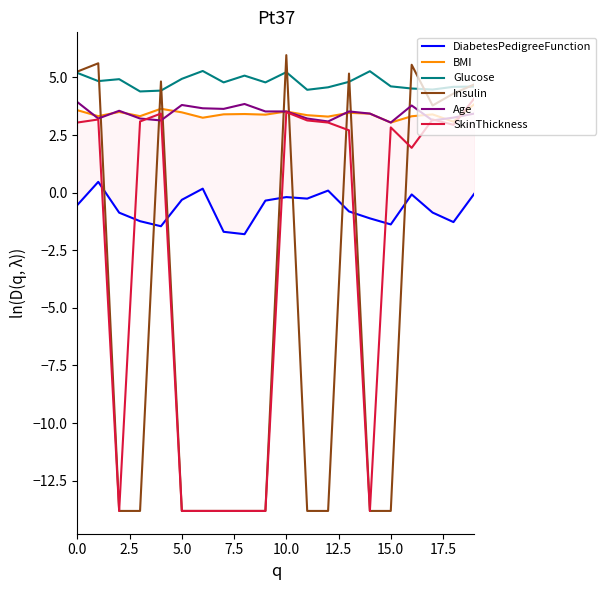

In BMI, how many points are higher than both neighbors (excluding endpoints)?

6